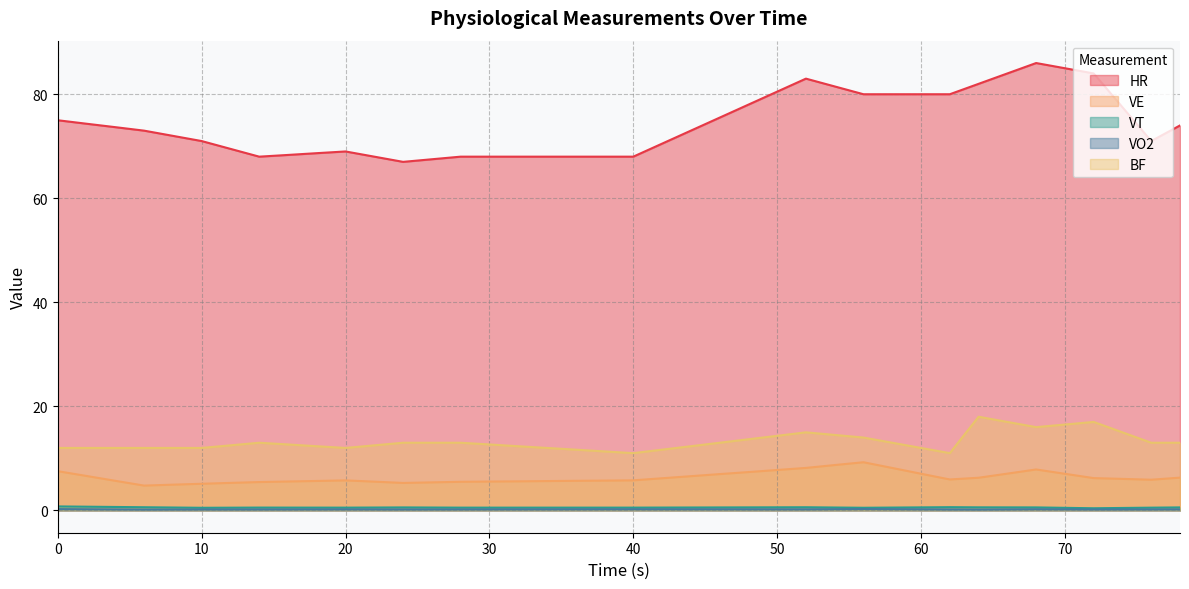

True or false: HR and VT intersect in this chart.

False